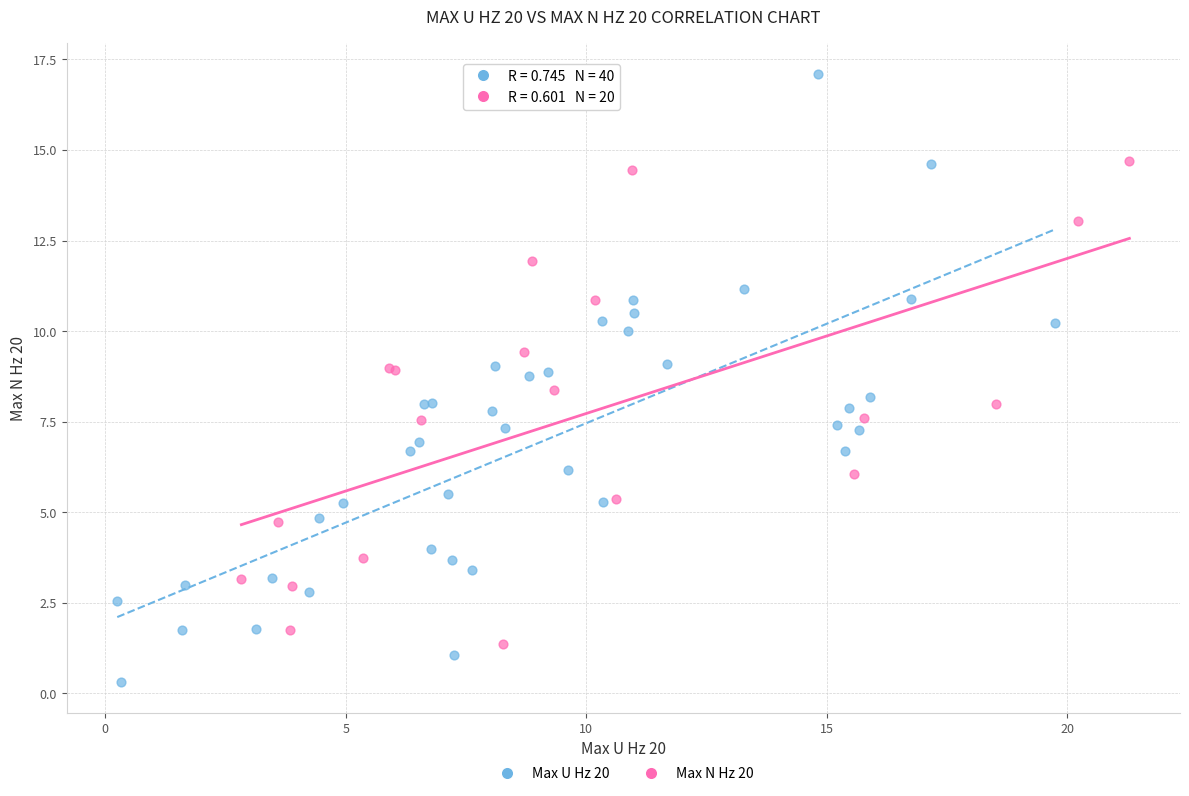

Which series contains the highest Y value?

Max U Hz 20